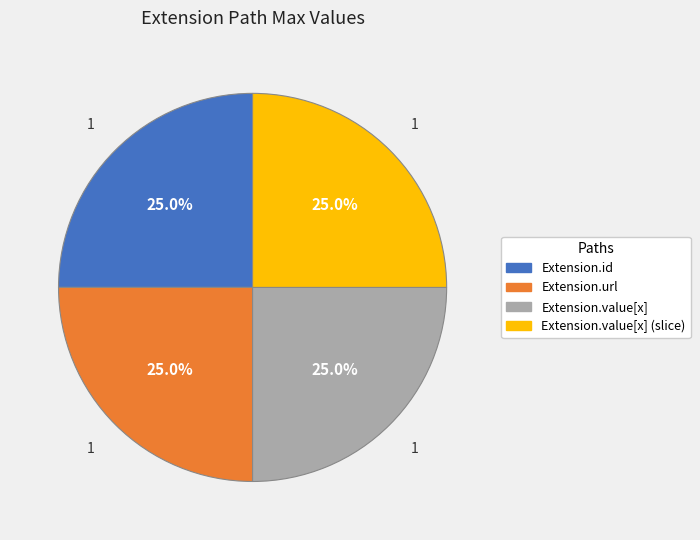

Count the number of slices in the pie.

4